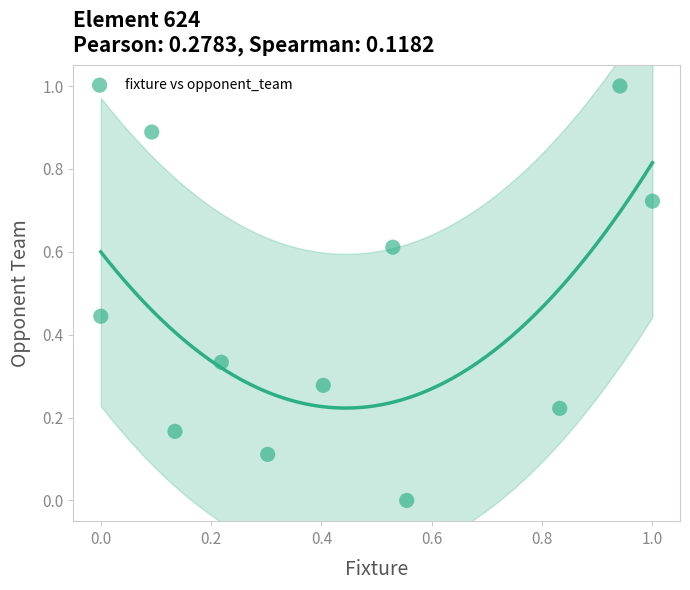

What is the range of Y values (max minus min)?

1.0